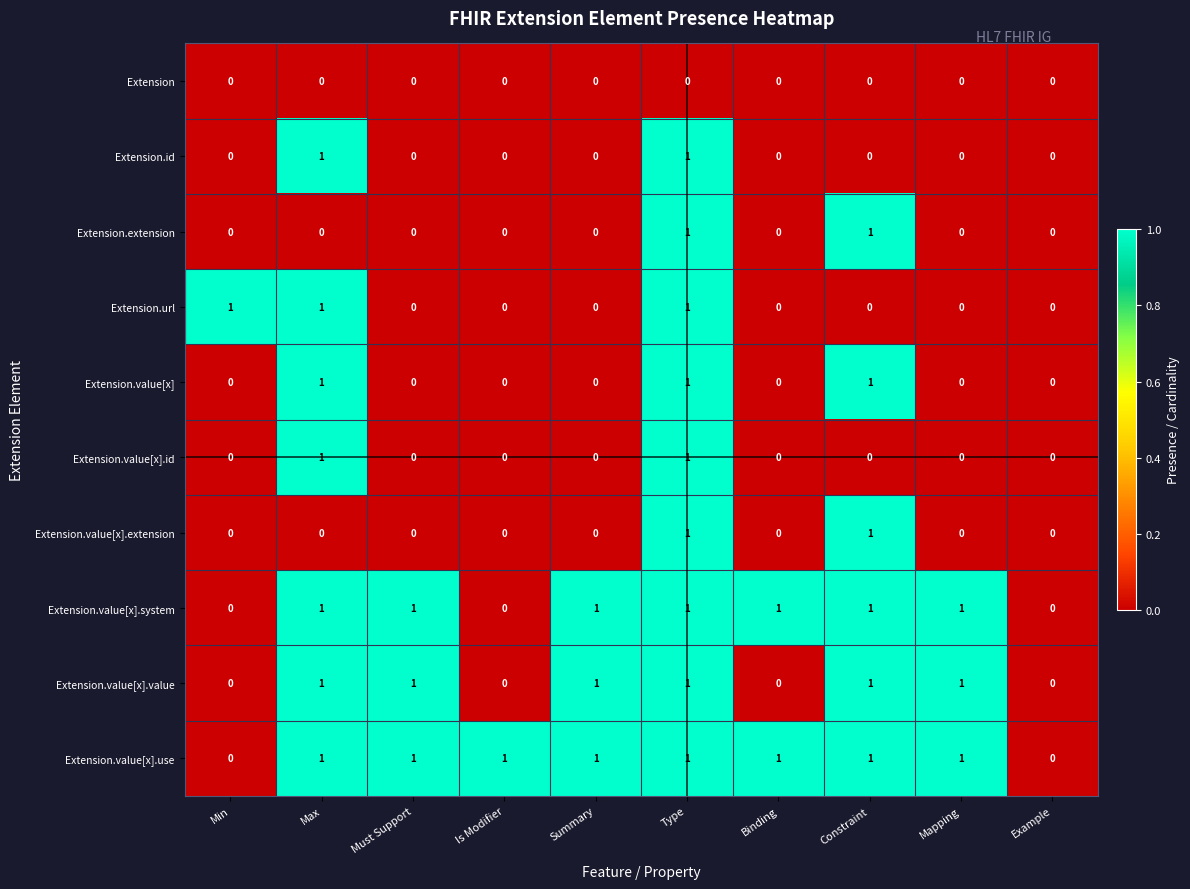

What is the spread (max minus min) of values at Summary?

1